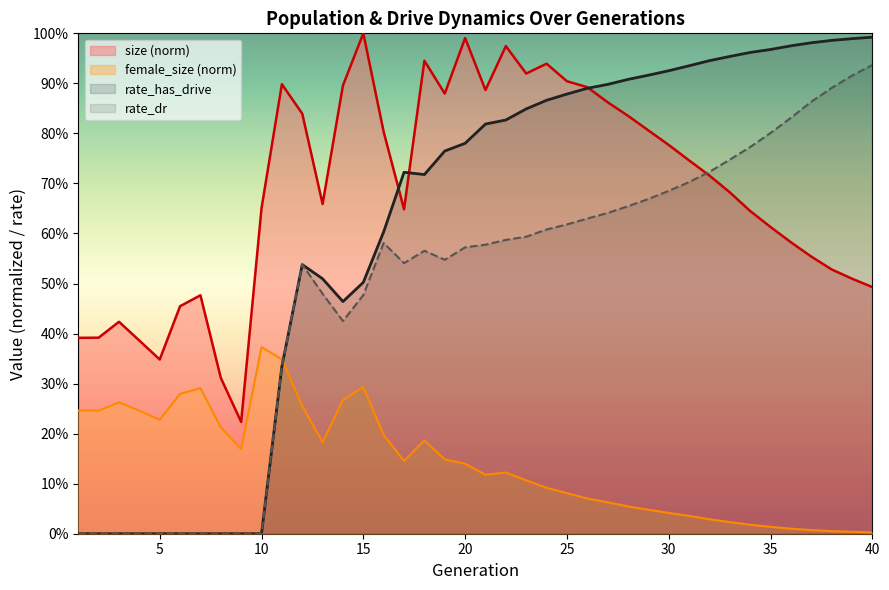

What is the total value across all series at 17?

2.1